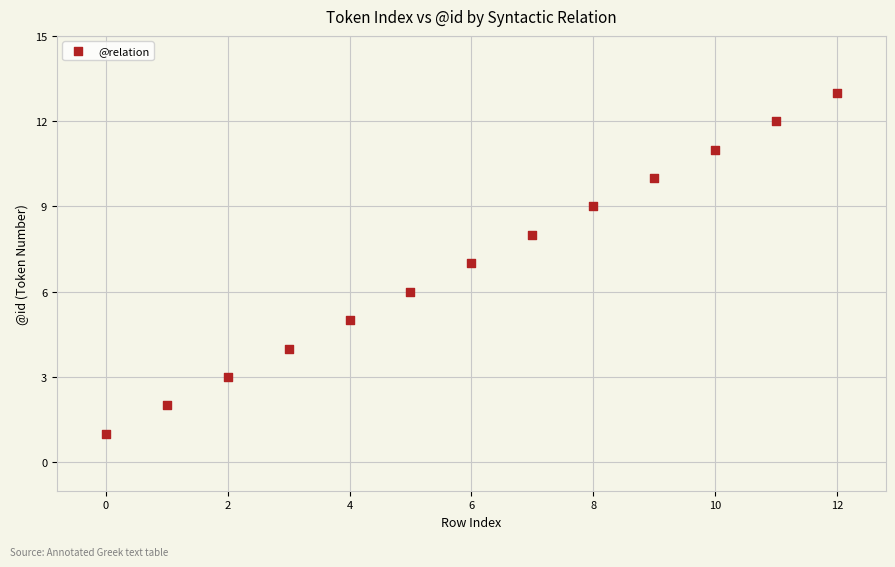

What is the range of Y values (max minus min)?

12